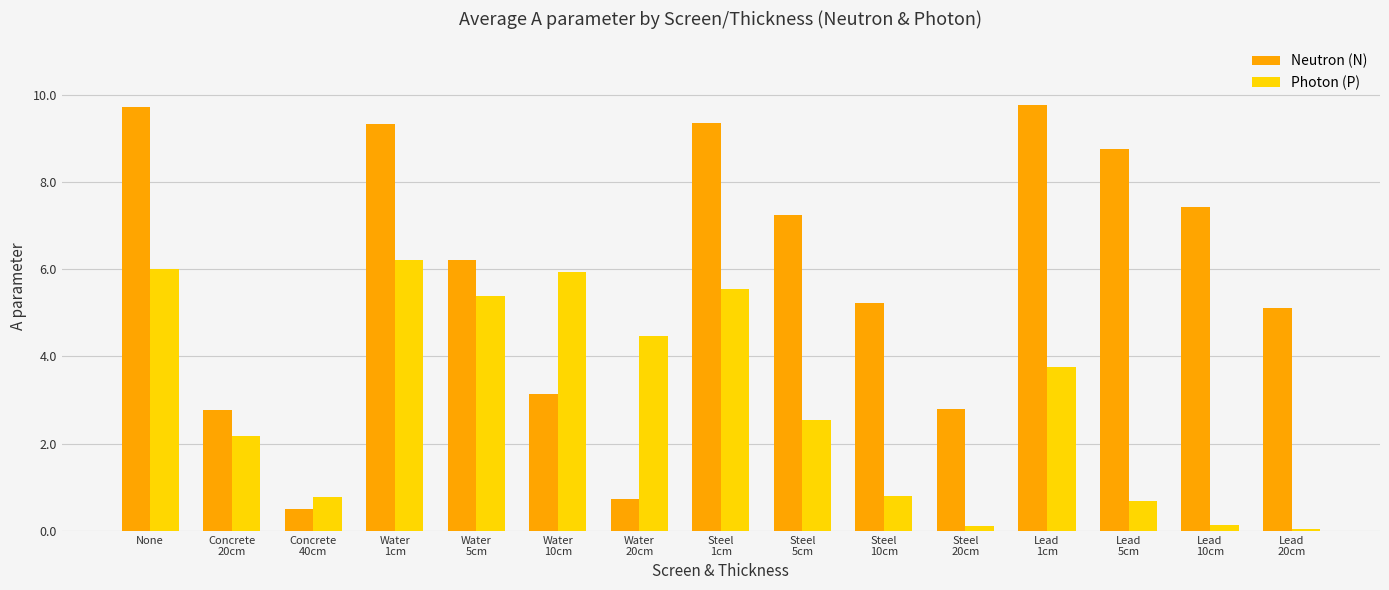

What is the value of the Neutron (N) bar at the 3rd from the left?

0.5